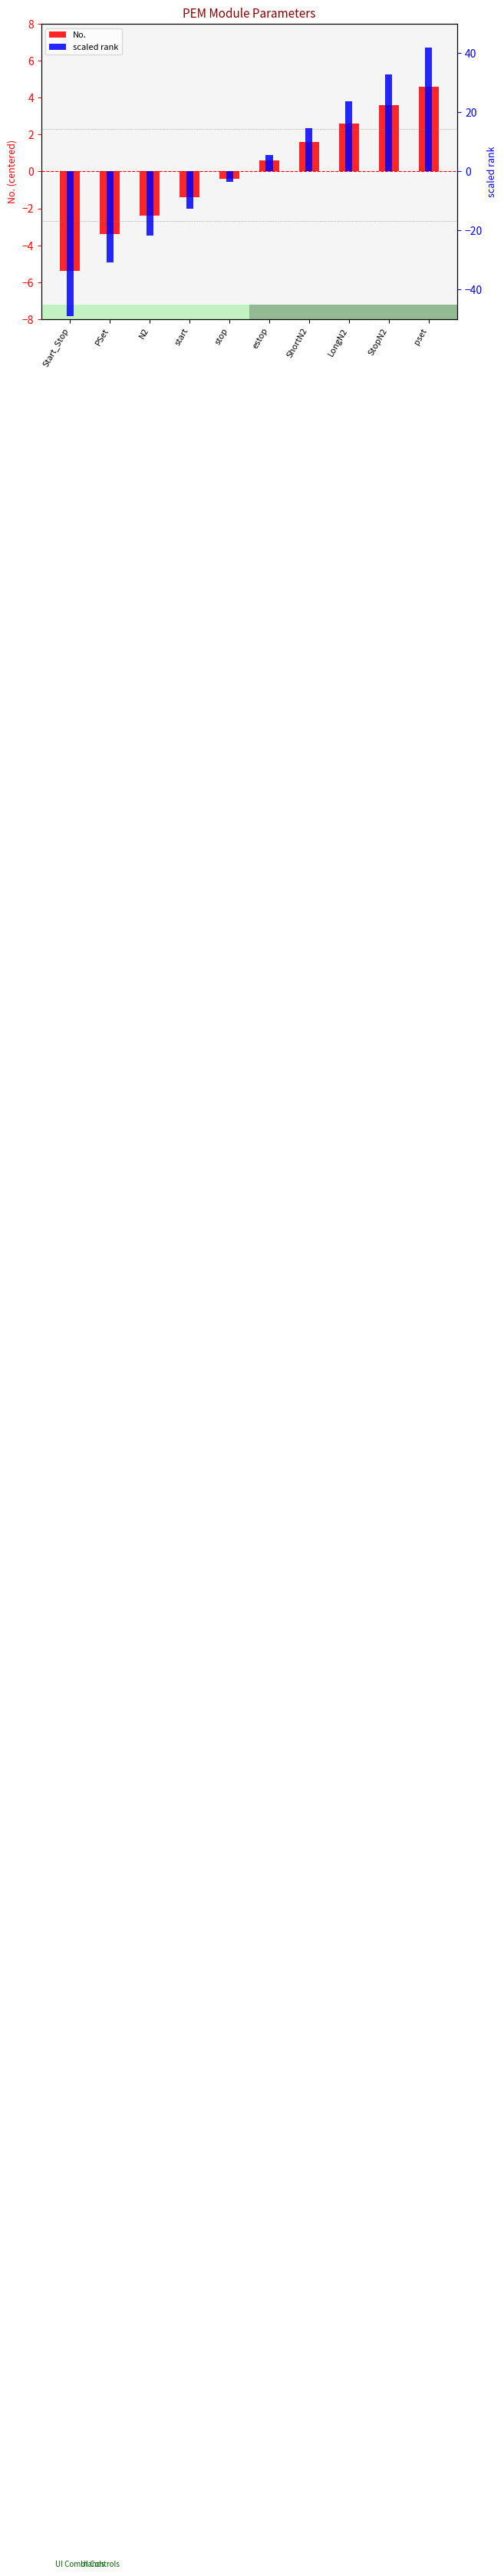

What is the greatest value displayed?

41.8